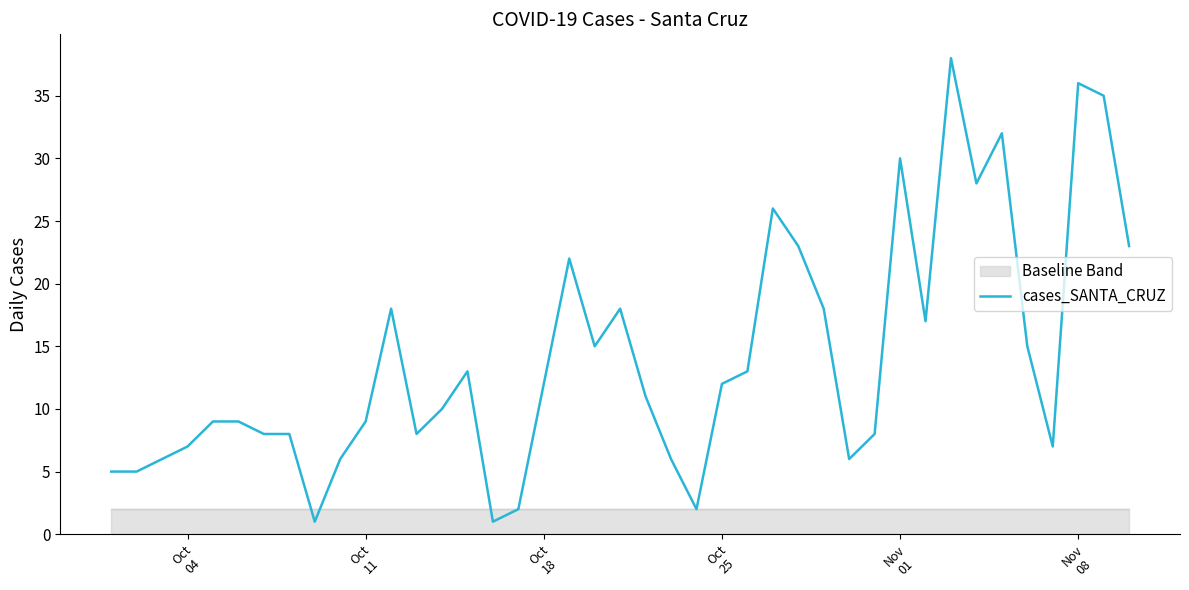

How many categories are shown in the chart?

40